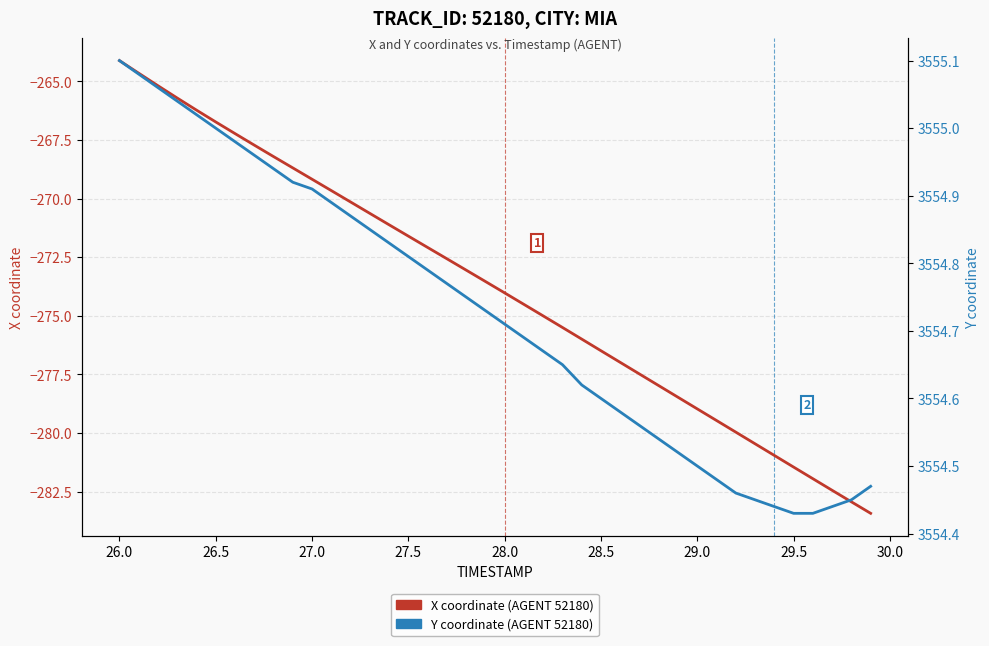

Which series has the widest spread of values?

X coordinate (AGENT 52180)